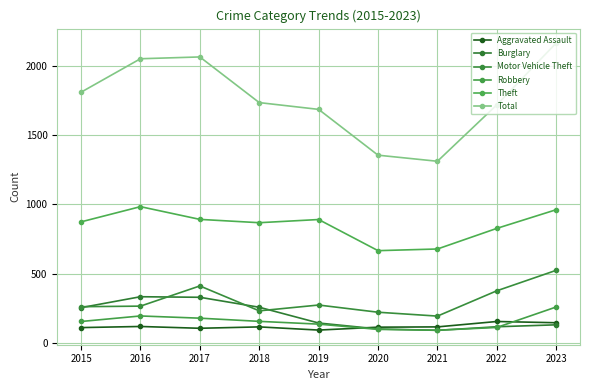

Reading left to right, what are all the values shown in this chart?

Aggravated Assault: 110	118	105	115	92	113	115	154	145
Burglary: 254	333	329	257	143	100	90	116	130
Motor Vehicle Theft: 261	265	411	231	273	221	193	376	524
Robbery: 154	194	178	155	135	97	91	111	259
Theft: 874	984	892	868	891	666	678	827	962
Total: 1811	2053	2066	1736	1687	1356	1312	1720	2167